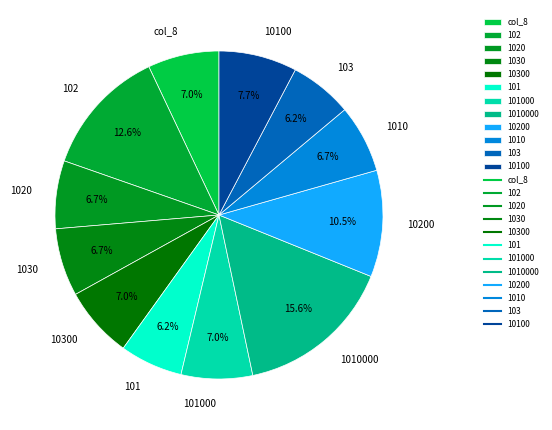

Approximately how many times larger is the value at 1020 compared to 102?

0.5